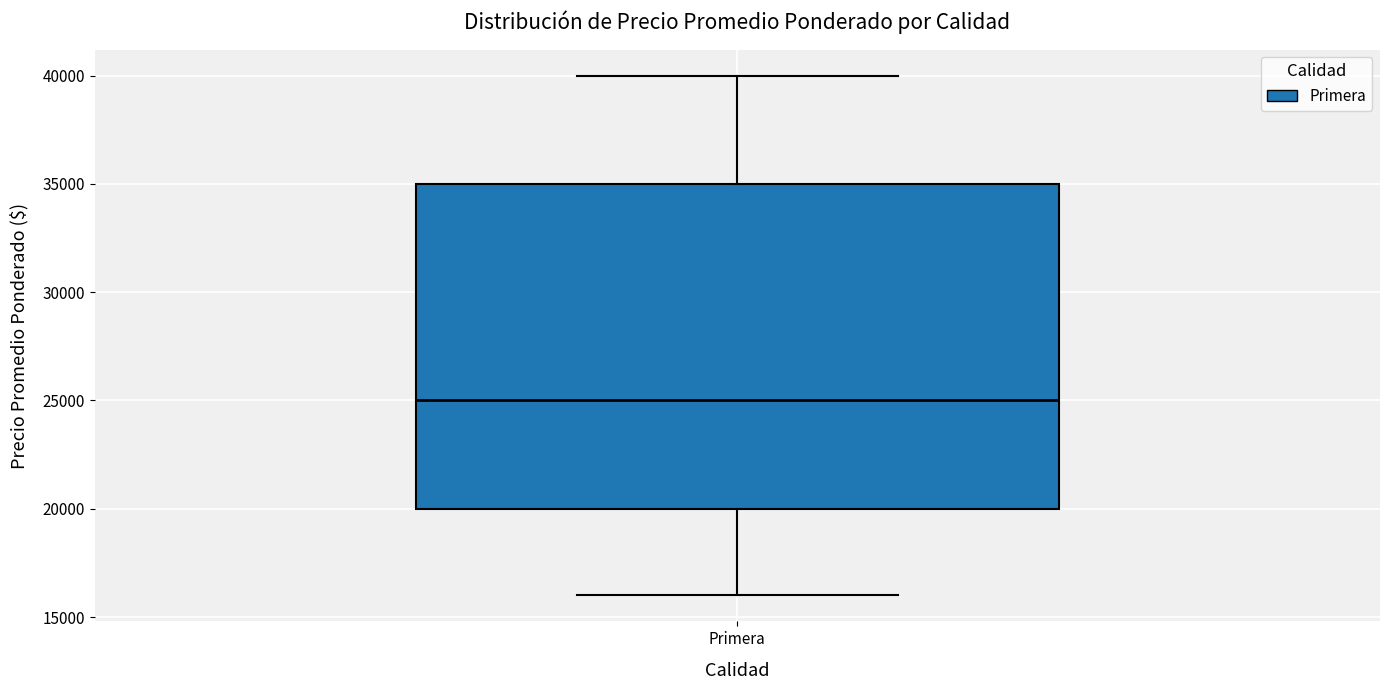

Where is the upper edge of the box for Primera on the y-axis? The values are not printed on the chart, so give them approximately, as read against the axis.

35000